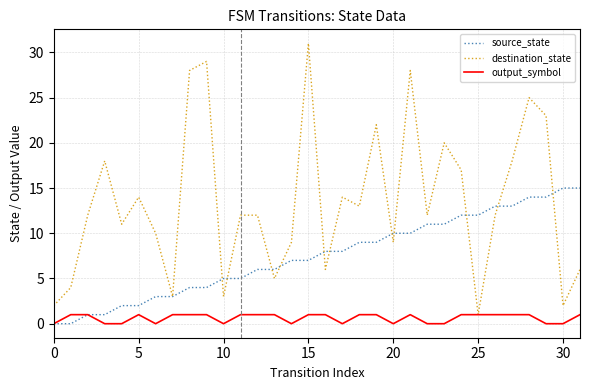

Which series has the largest range (max minus min)?

destination_state